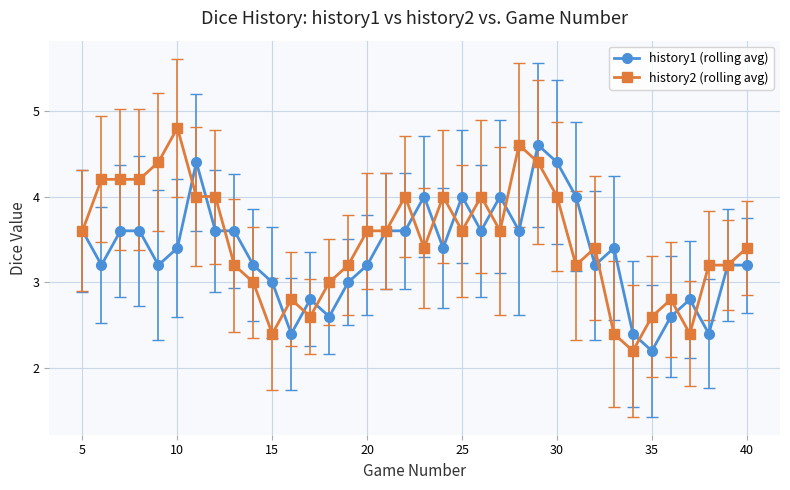

What is the minimum value shown in the chart?

2.2